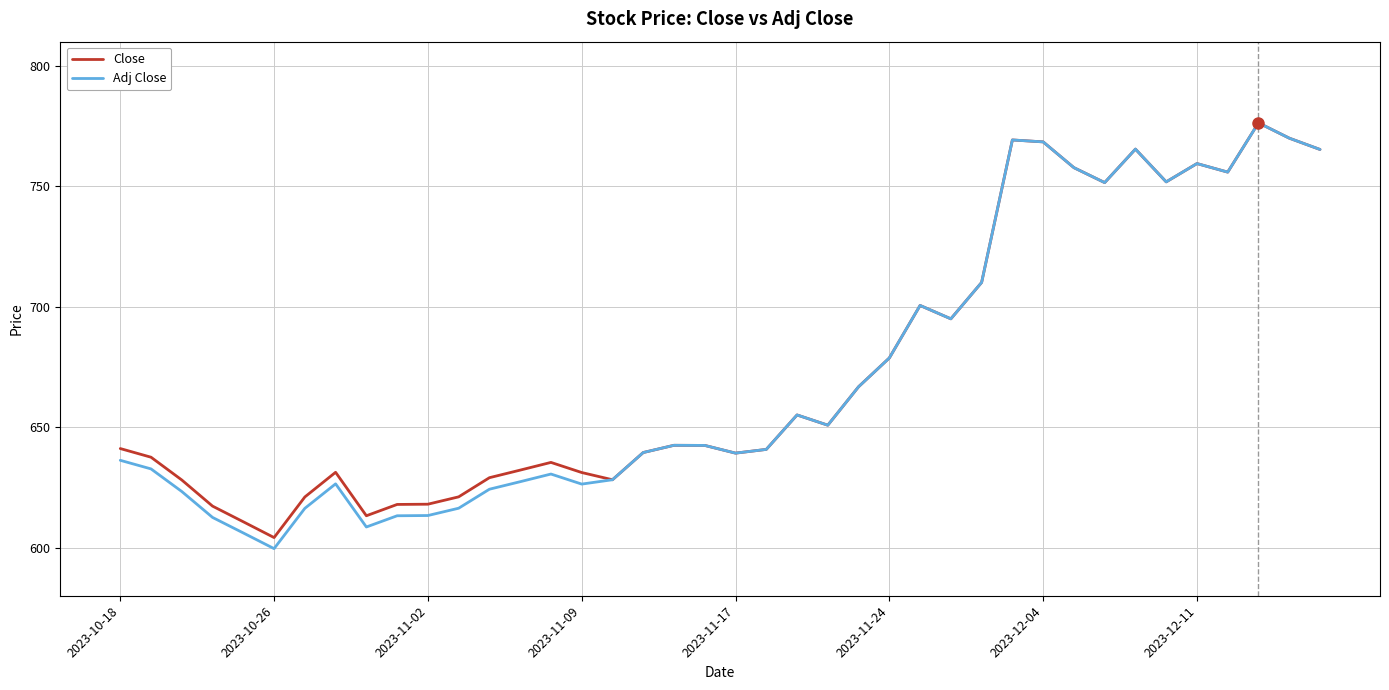

Which series has the widest spread of values?

Adj Close